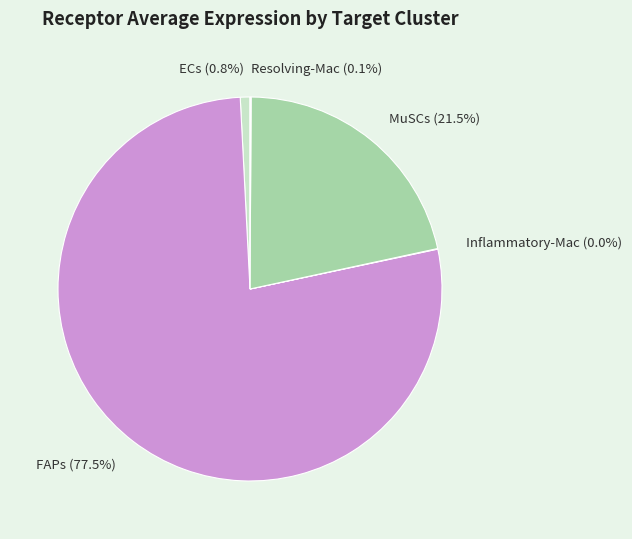

Which has a higher value, MuSCs or ECs?

MuSCs